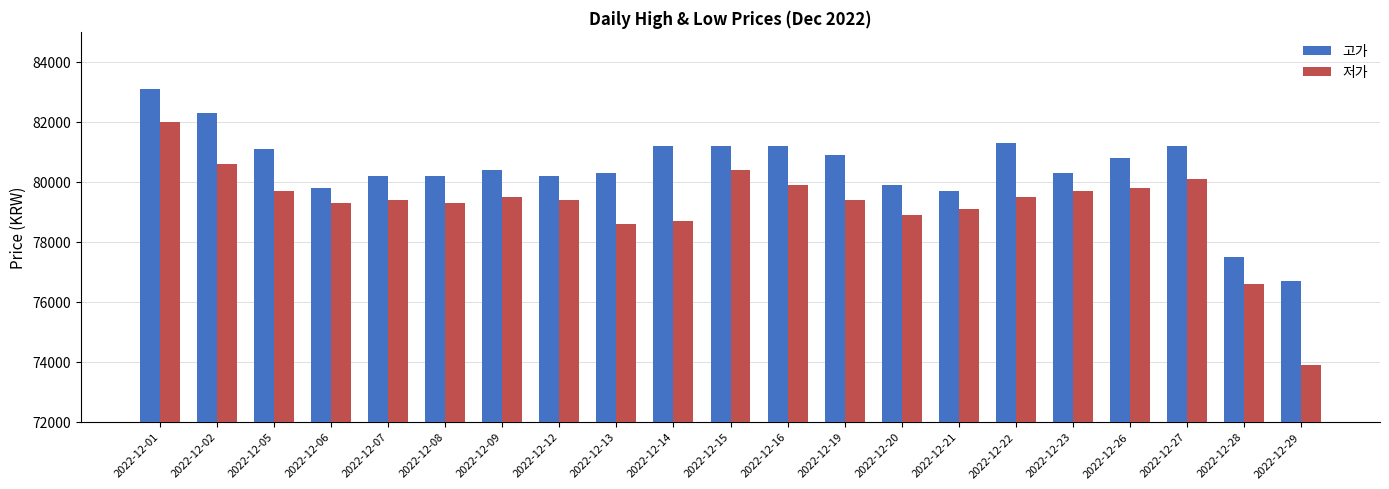

What is the value of the 저가 bar at the 1st from the left?

82000